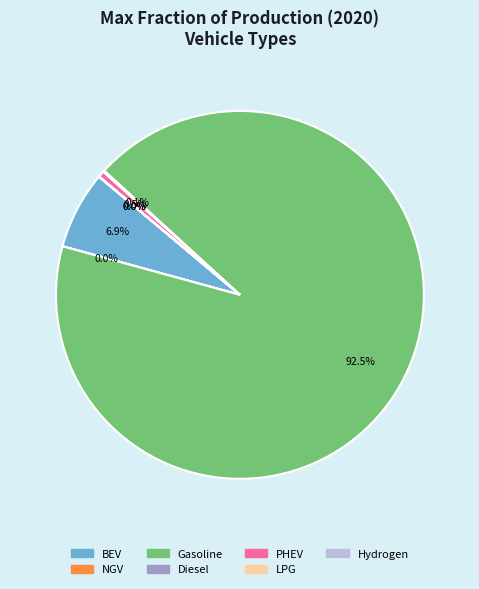

Is there any slice that represents more than half of the pie?

Yes